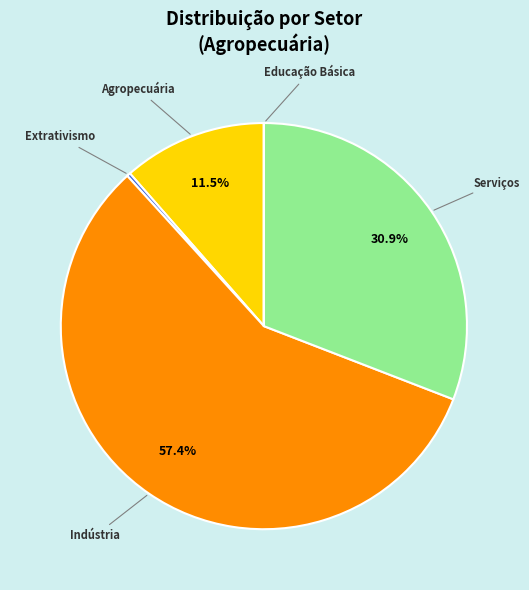

Is there a majority slice in this chart?

Yes